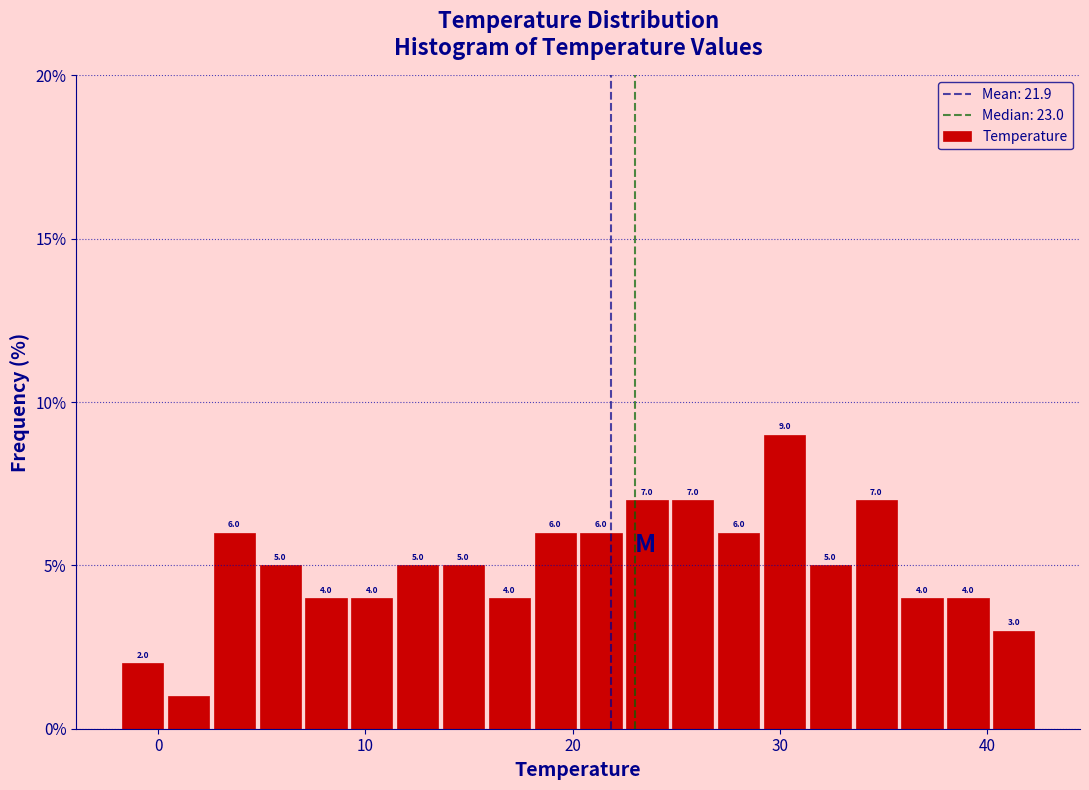

Around what value on the x-axis is the tallest bar? Give the approximate position of its centre, as read against the axis.

30